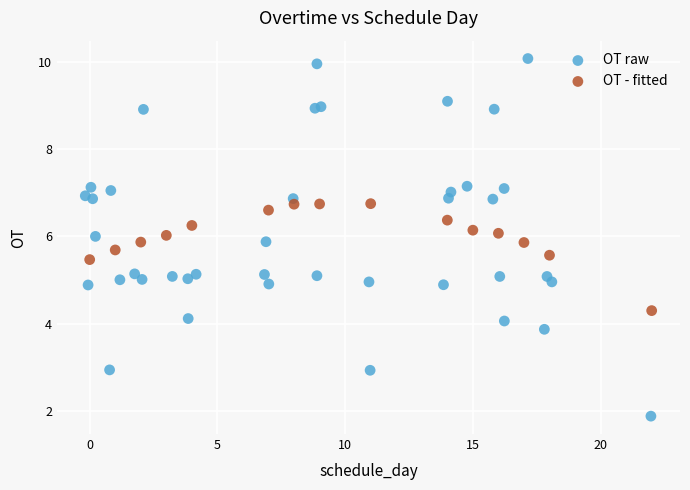

Which series reaches the minimum Y coordinate?

OT raw